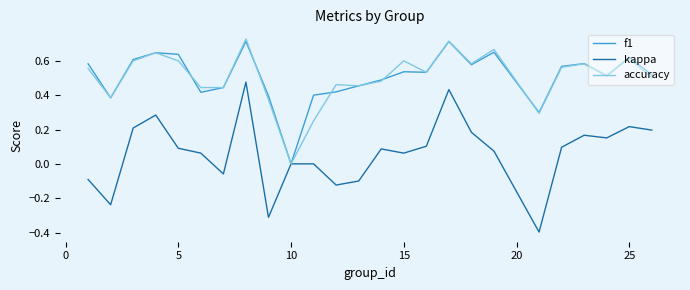

Which series has the widest spread of values?

kappa